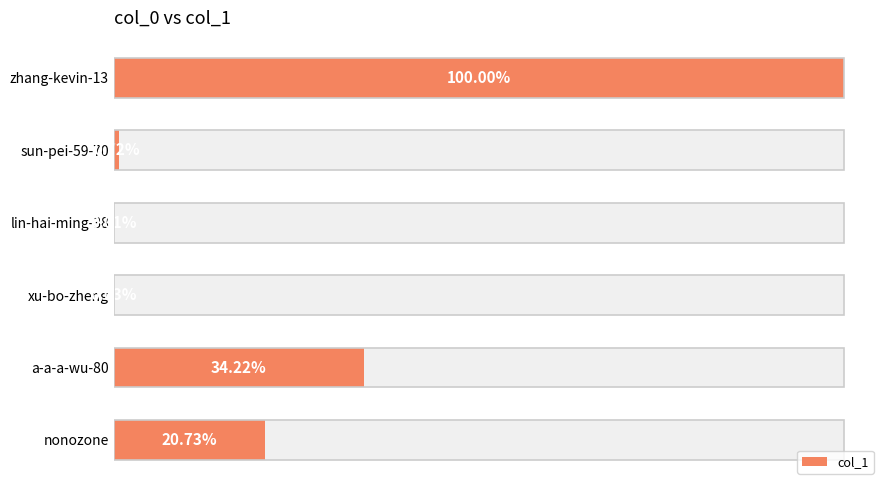

What is the smallest value displayed?

3